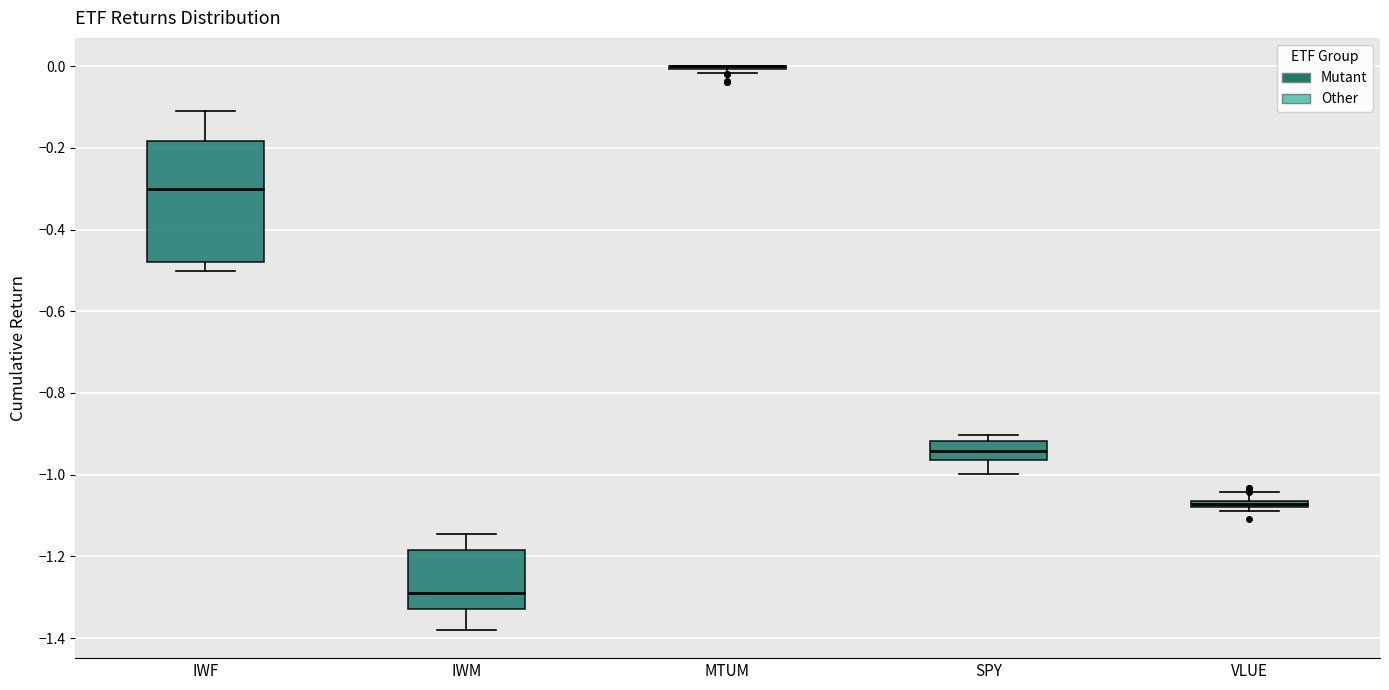

Where is the upper edge of the box for SPY on the y-axis? The values are not printed on the chart, so give them approximately, as read against the axis.

-0.92